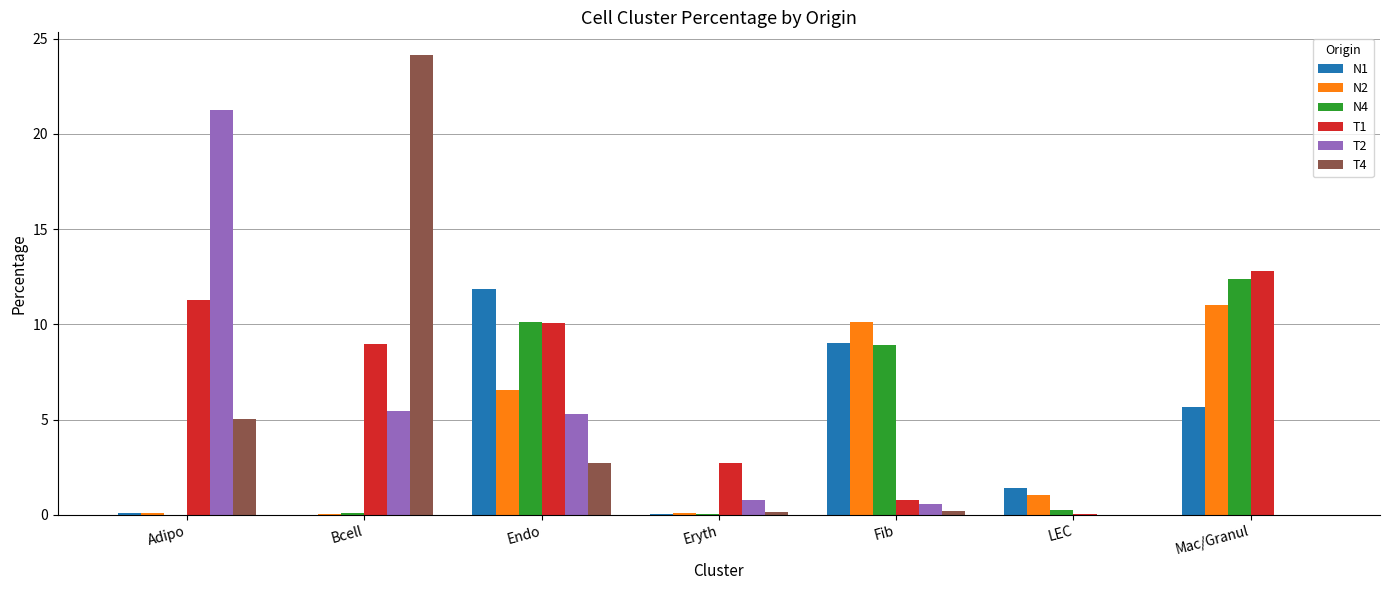

What is the average value of the N2 series?

4.1